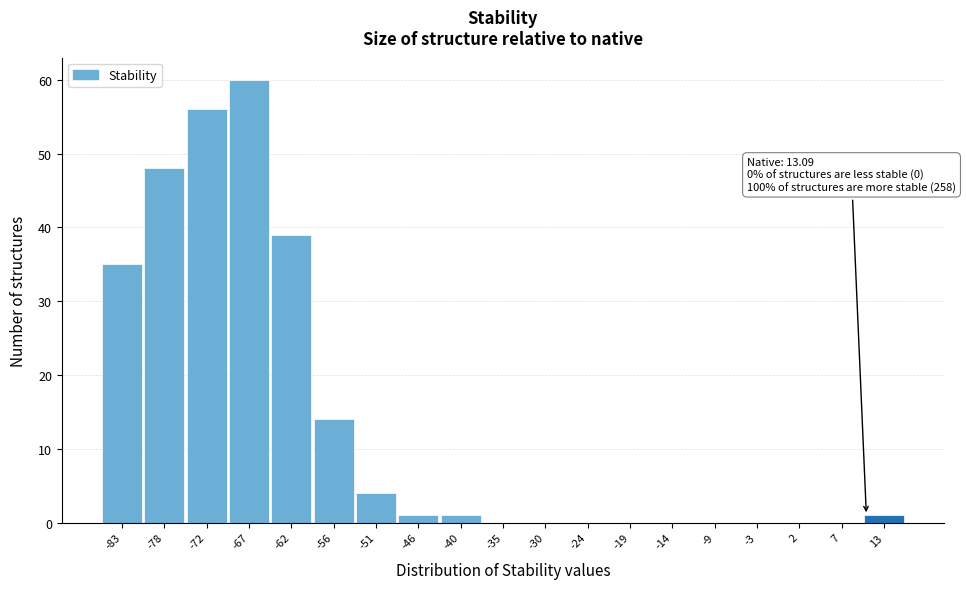

Reading right to left, what are all the values shown in this chart?

13=1	7=0	2=0	-3=0	-9=0	-14=0	-19=0	-24=0	-30=0	-35=0	-40=1	-46=1	-51=4	-56=14	-62=39	-67=60	-72=56	-78=48	-83=35